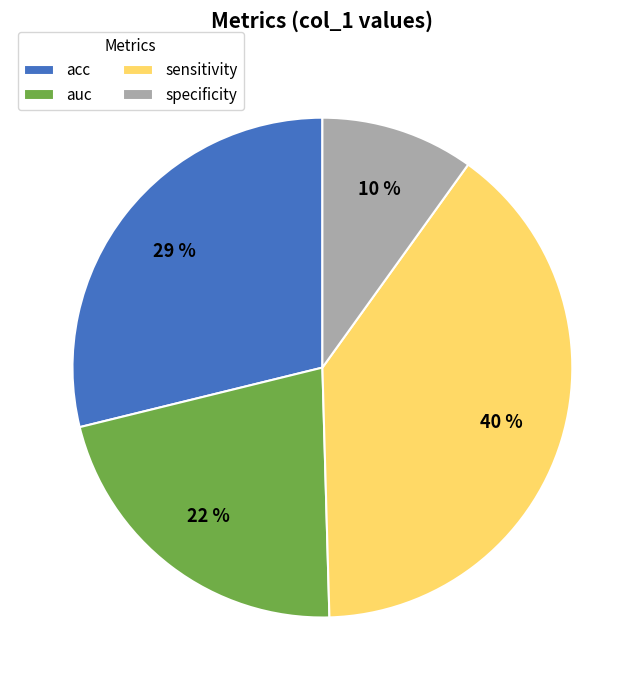

Rank the categories by value from lowest to highest.

specificity, auc, acc, sensitivity